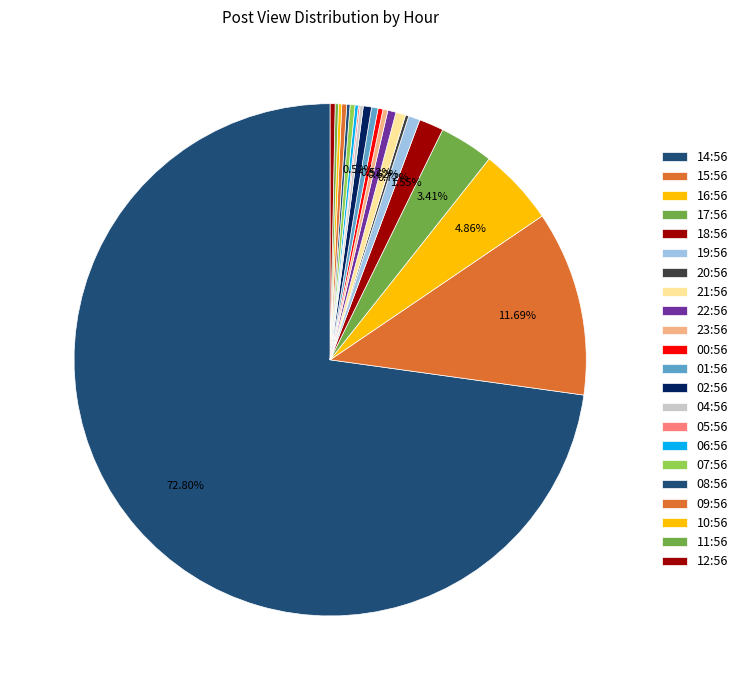

Is 14:56 the majority of the pie?

Yes